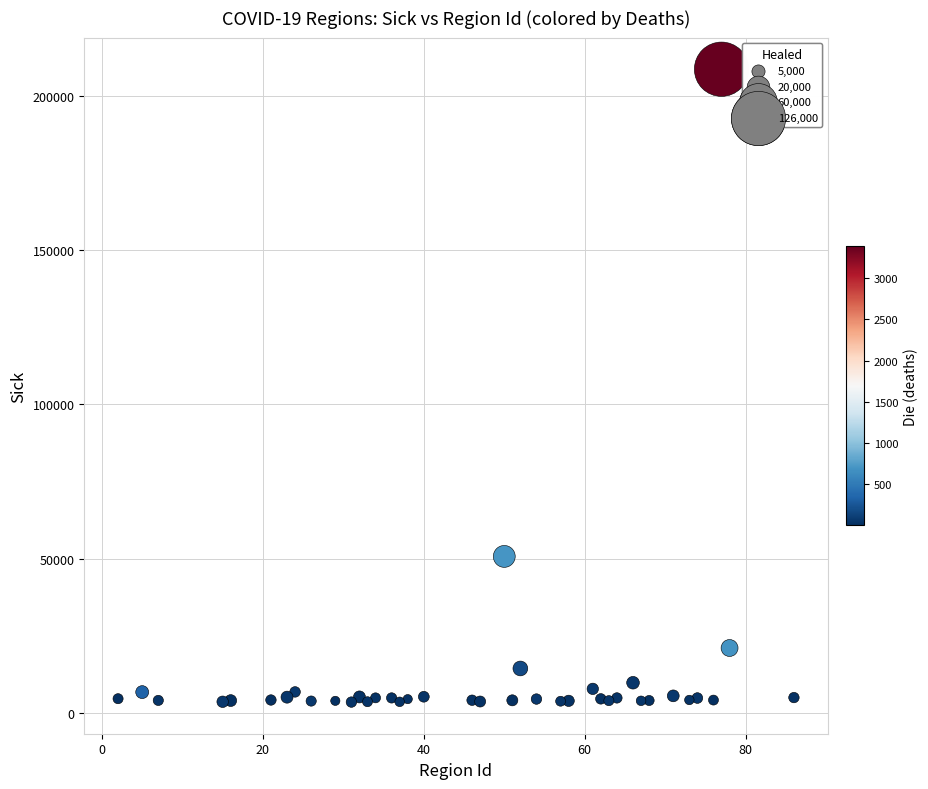

What Y value in the scatter plot is closest to 106097?

50736